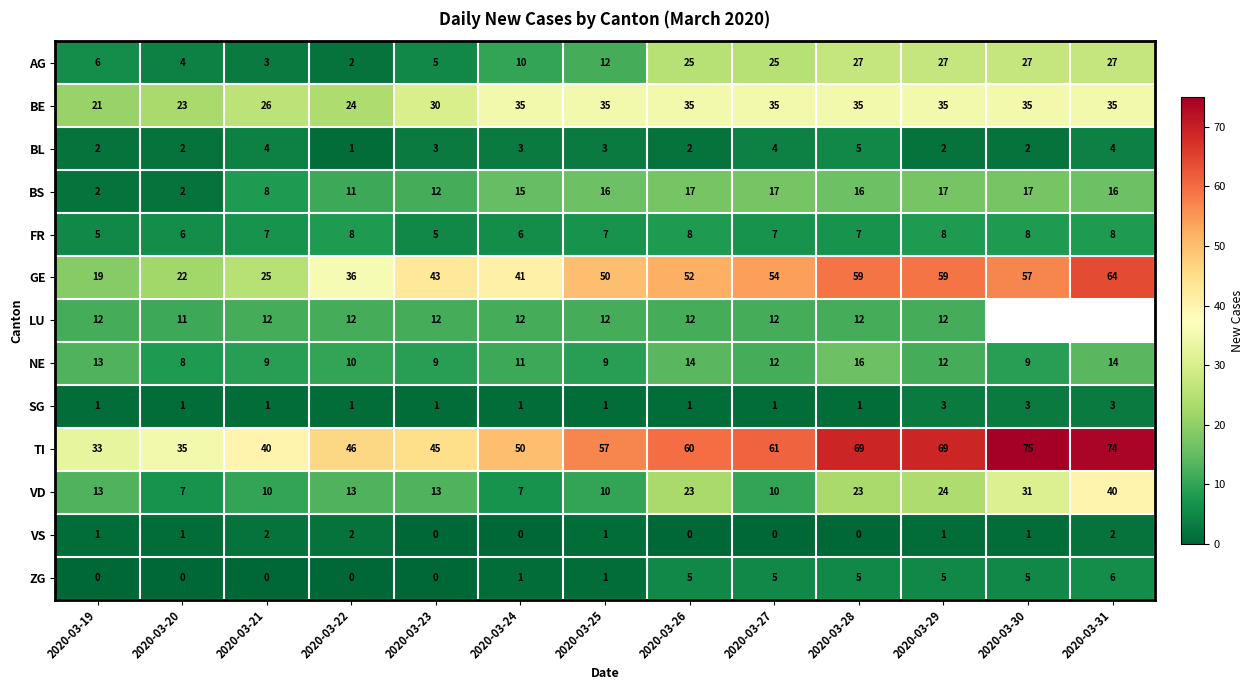

How many values in the GE series are below 50?

6